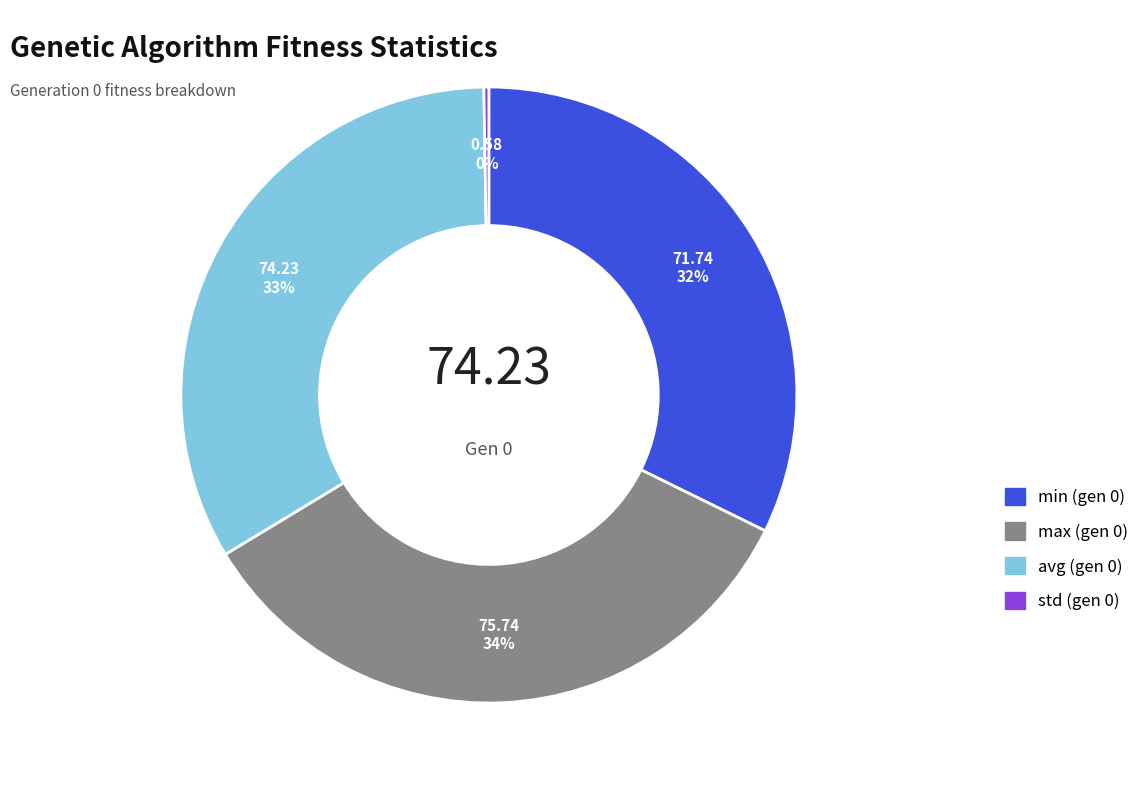

To the nearest percent, what is the average slice percentage?

25%